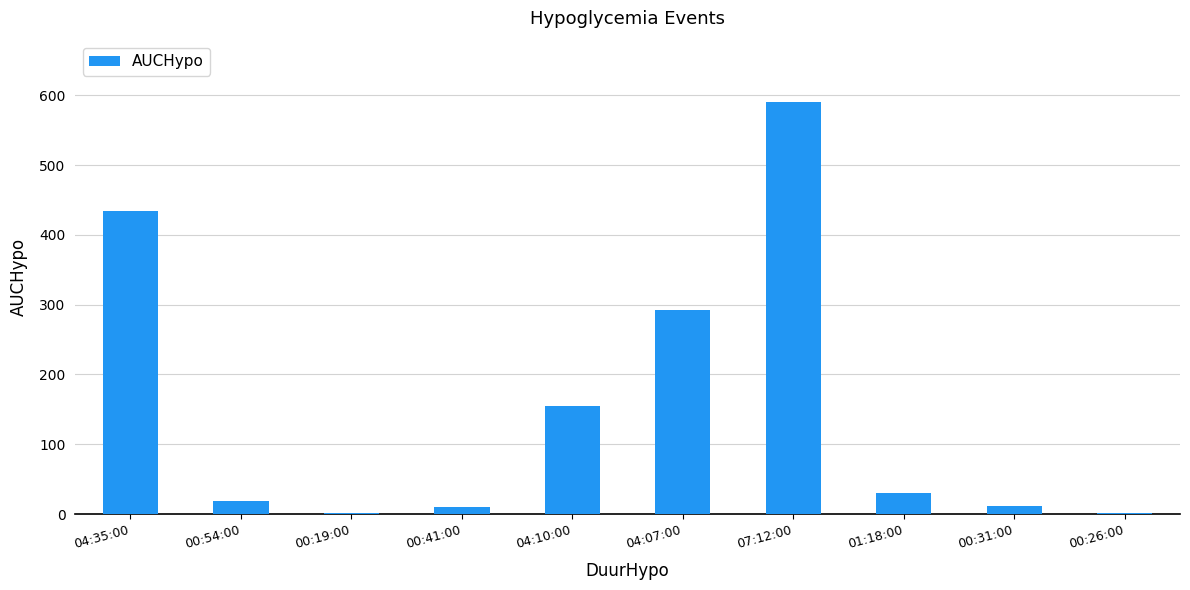

What is the change in value from 00:19:00 to 04:10:00?

+152.1